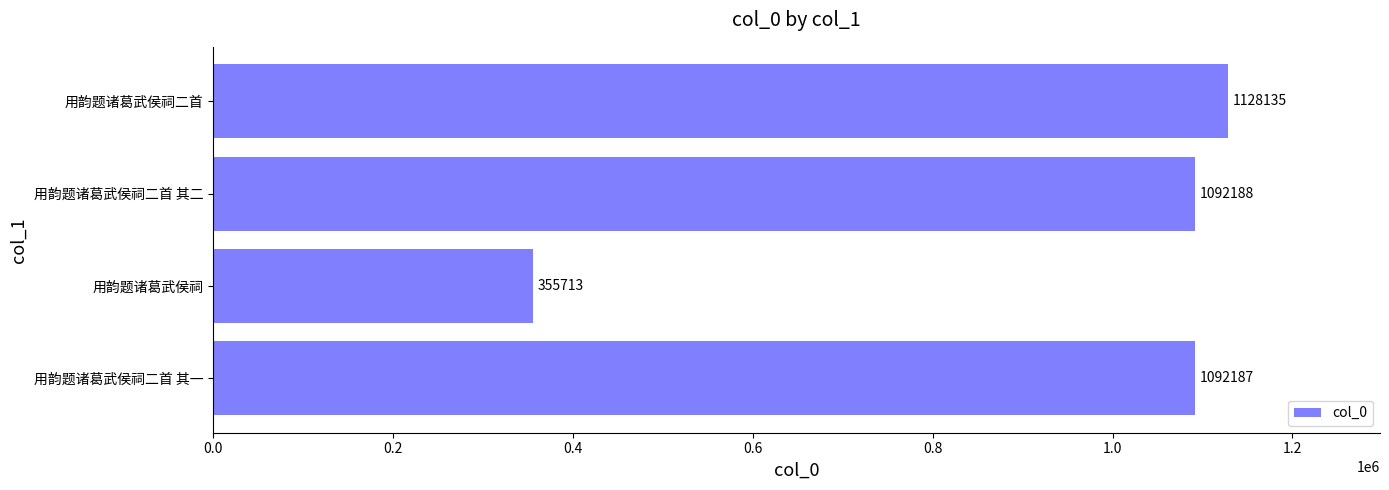

Which label corresponds to the largest value in the chart?

用韵题诸葛武侯祠二首